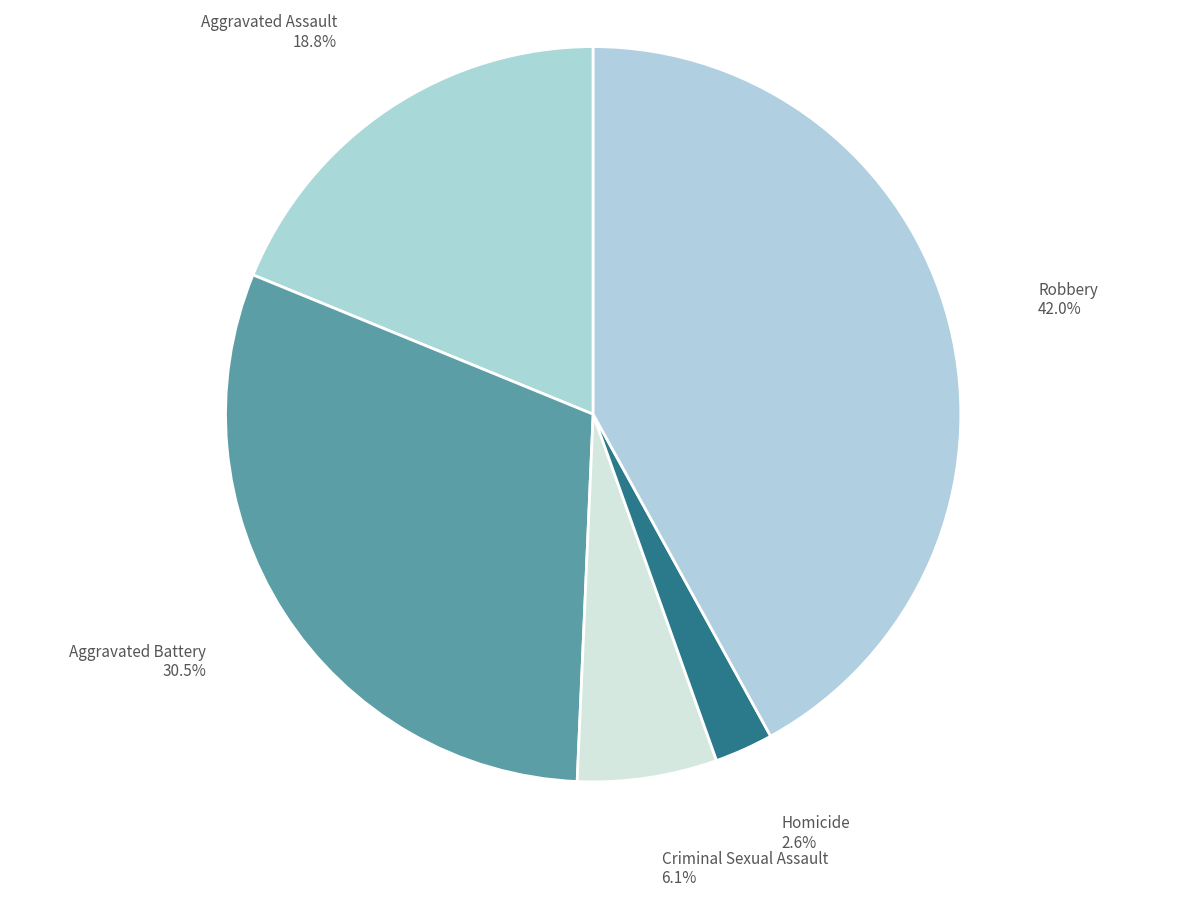

Is it true that Robbery is 53% of the pie?

False